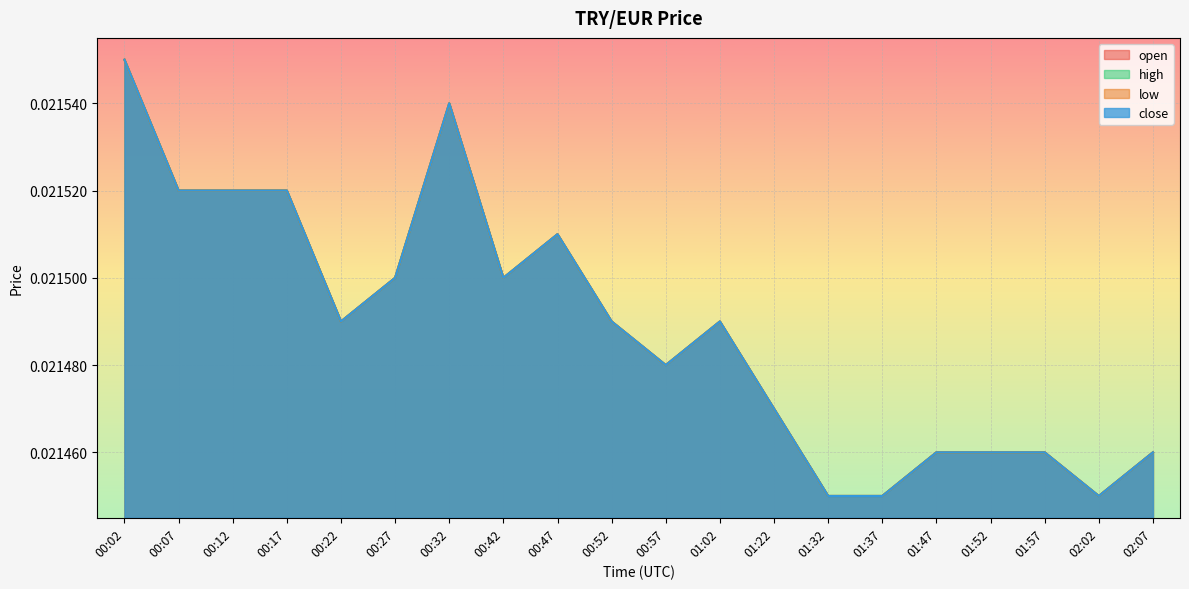

Where is the first local maximum for high?

00:32